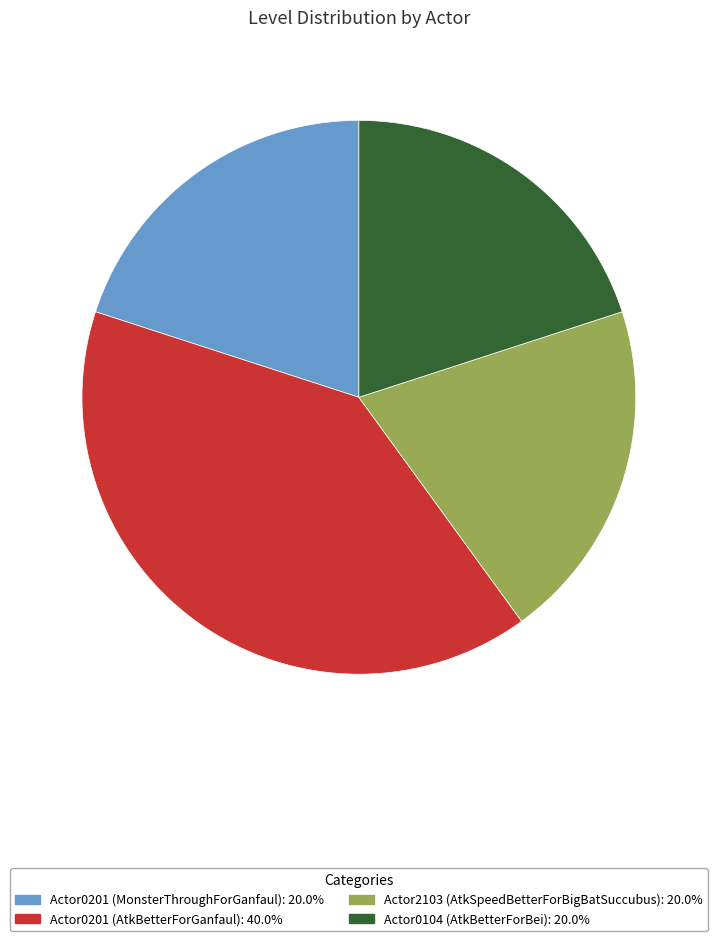

The Actor0201 (AtkBetterForGanfaul) slice represents 40% of the pie. True or false?

True